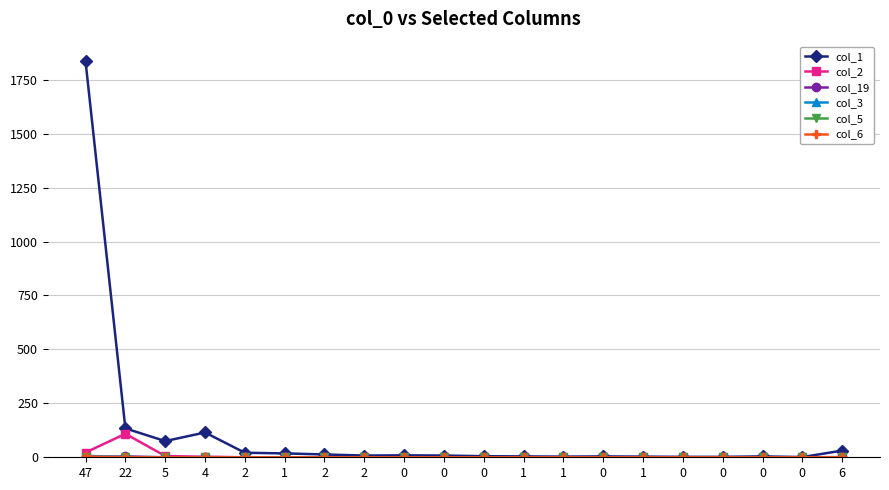

The value of col_1 at 22 is 134. True or false?

True